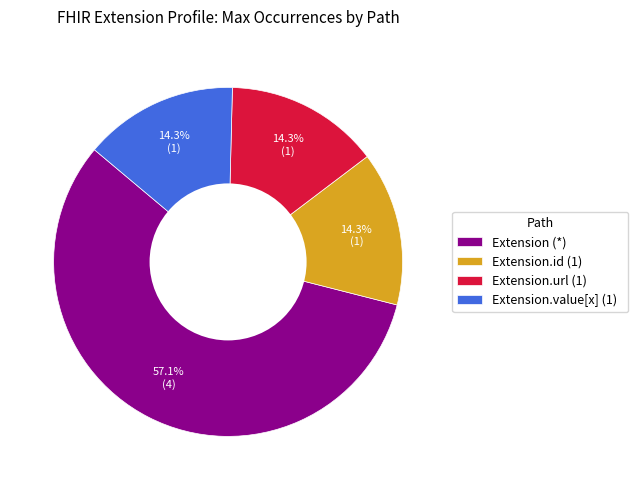

Which slice is the largest?

Extension (*)